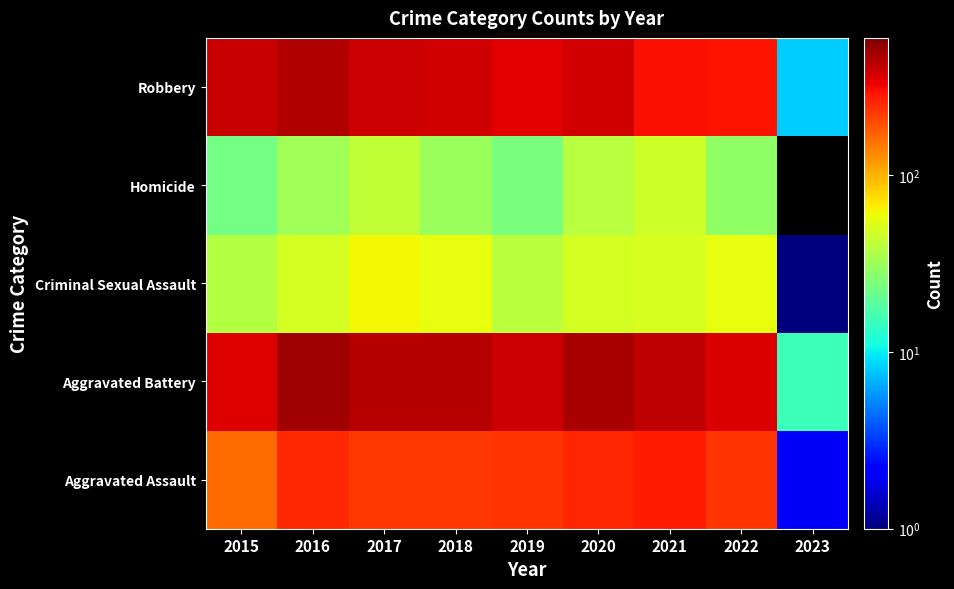

The Aggravated Assault series shows 0.9 at 2023. True or false?

False